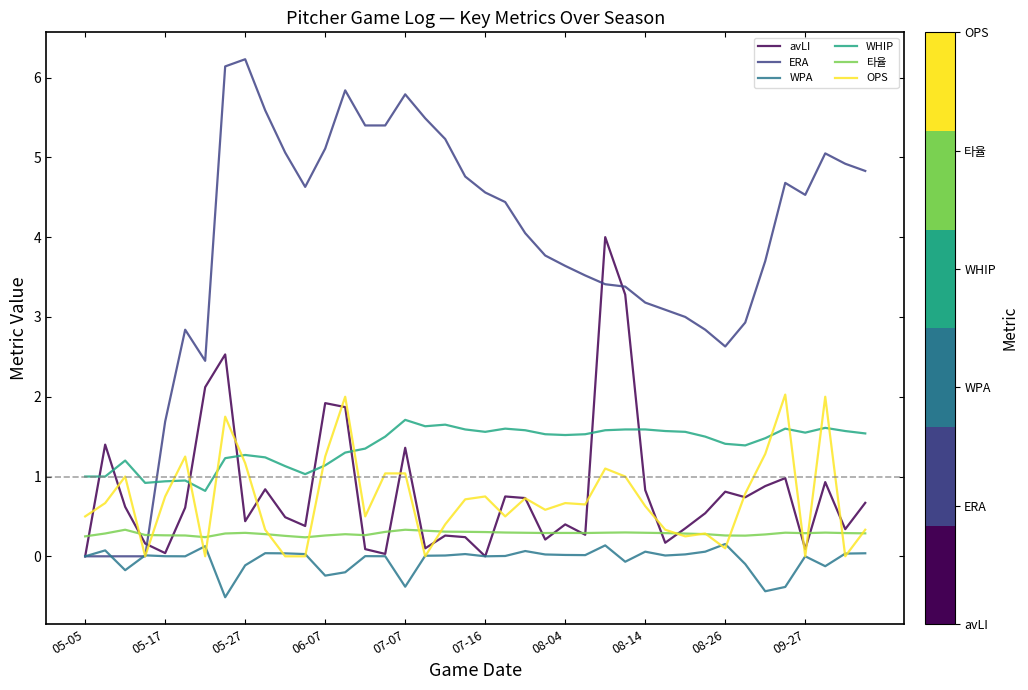

Which series has the largest range (max minus min)?

ERA